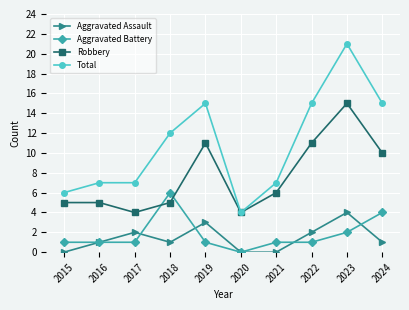

Reading left to right, what are all the values shown in this chart?

Aggravated Assault: 2015=0	2016=1	2017=2	2018=1	2019=3	2020=0	2021=0	2022=2	2023=4	2024=1
Aggravated Battery: 2015=1	2016=1	2017=1	2018=6	2019=1	2020=0	2021=1	2022=1	2023=2	2024=4
Robbery: 2015=5	2016=5	2017=4	2018=5	2019=11	2020=4	2021=6	2022=11	2023=15	2024=10
Total: 2015=6	2016=7	2017=7	2018=12	2019=15	2020=4	2021=7	2022=15	2023=21	2024=15